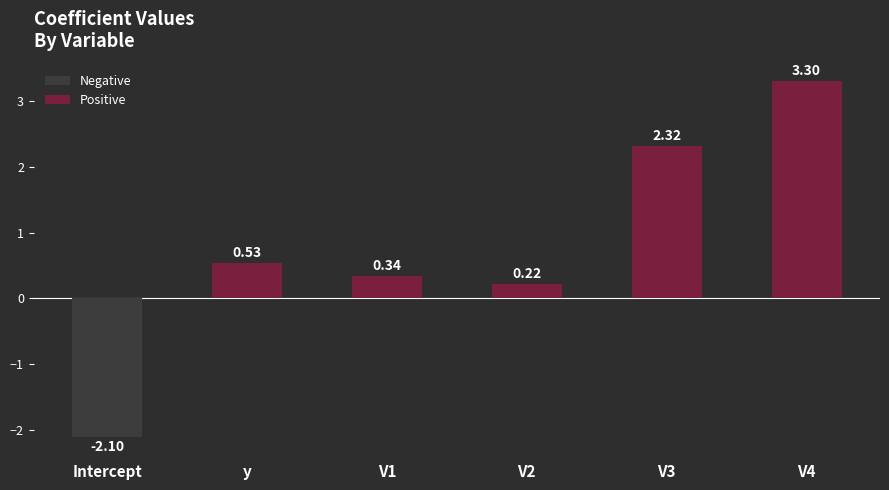

At which category does the chart reach its minimum across all series?

Intercept